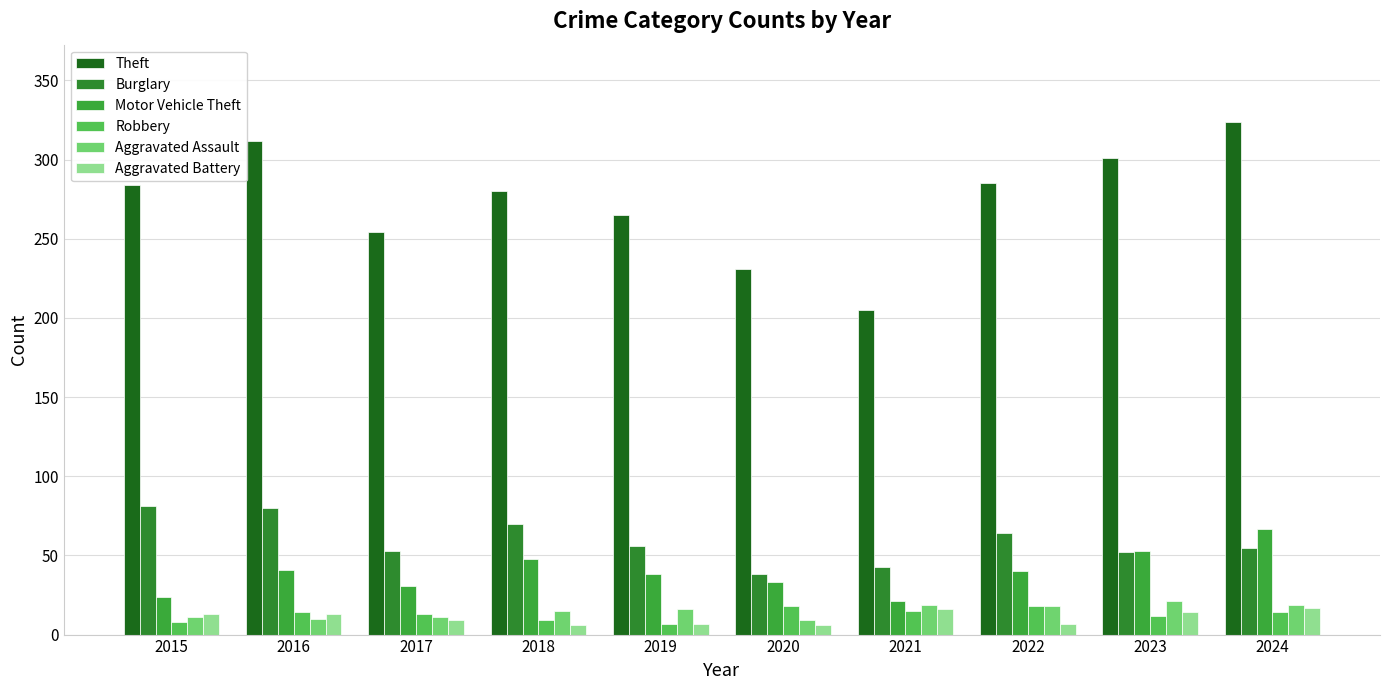

What is the difference between the highest and lowest values at 2022?

278